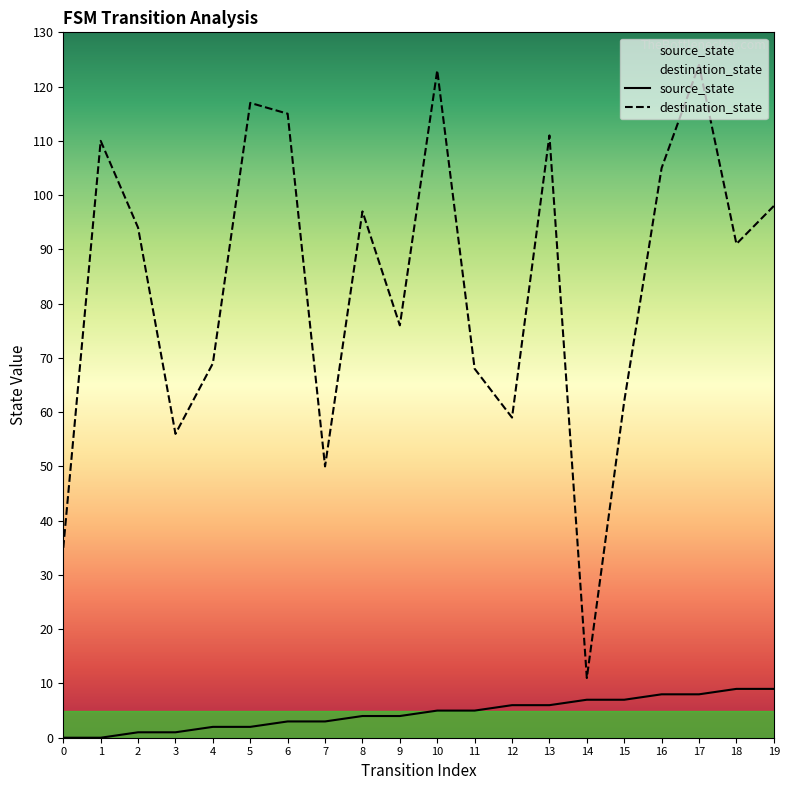

What is the value of the destination_state point at the 11th from the left?

123